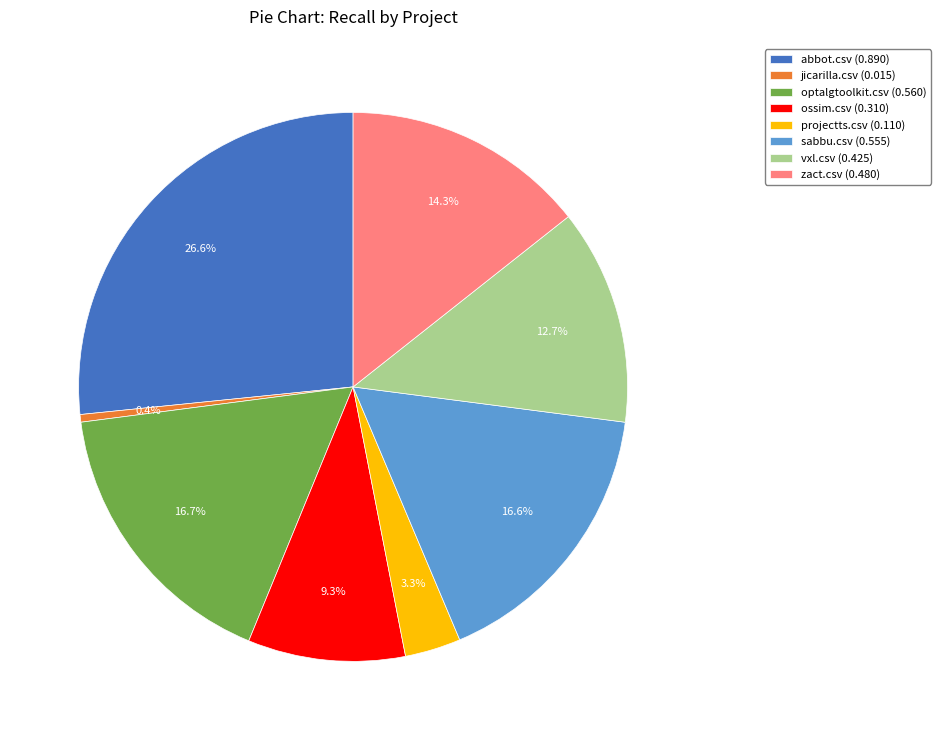

Is the sum of sabbu.csv (0.555) and projectts.csv (0.110) greater than half?

No